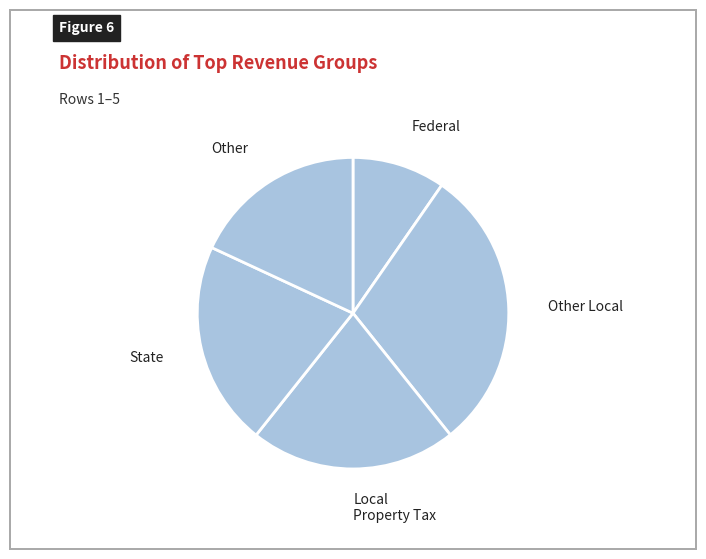

Do Other Local and Local Property Tax together represent more than half of the pie?

Yes